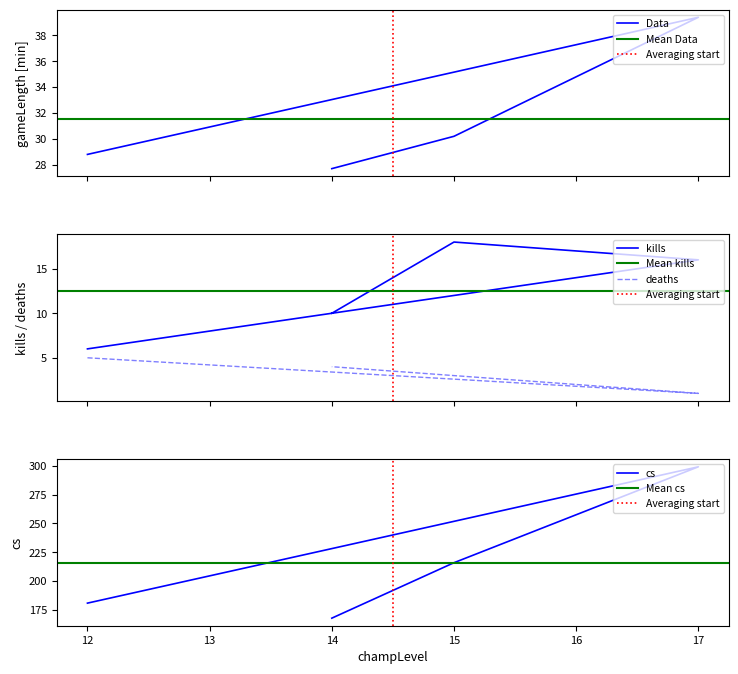

True or false: deaths and kills cross at least once.

False